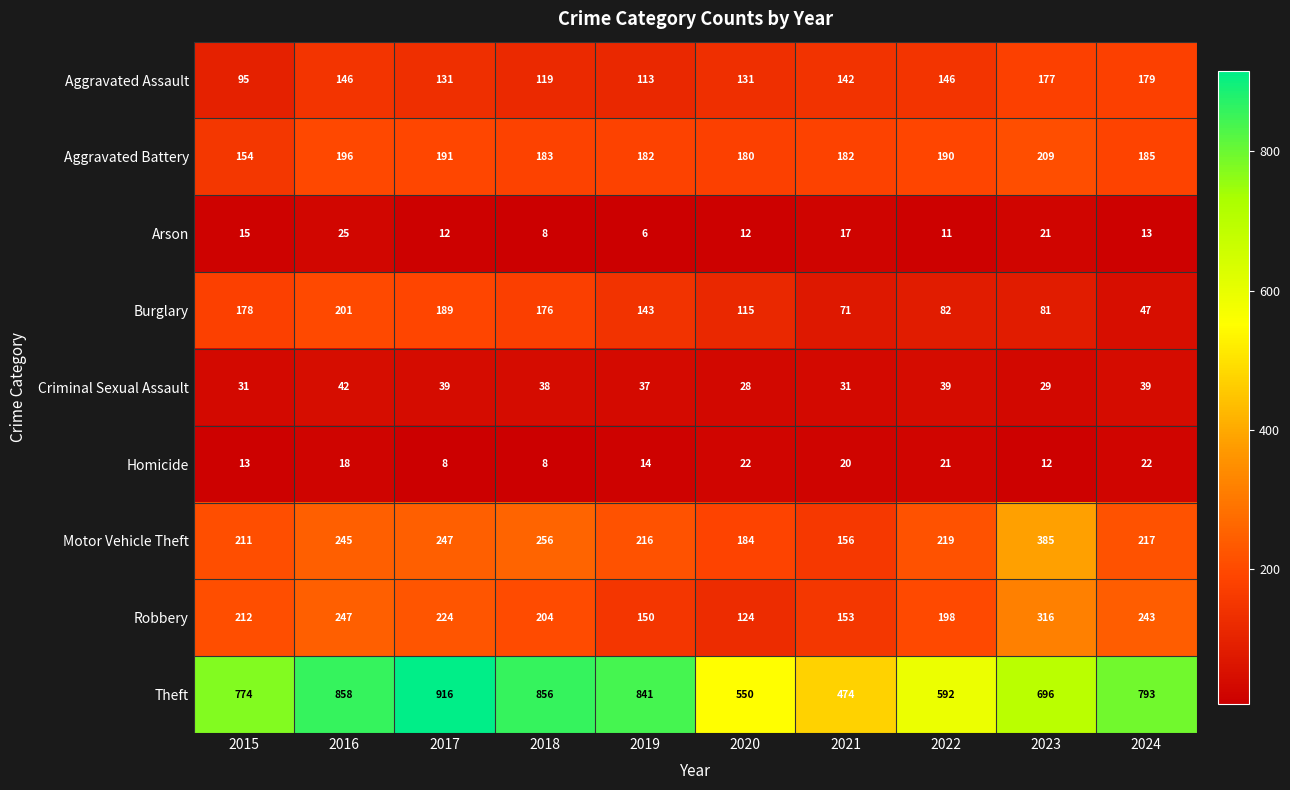

Is it true that Motor Vehicle Theft equals 256 at 2018?

True